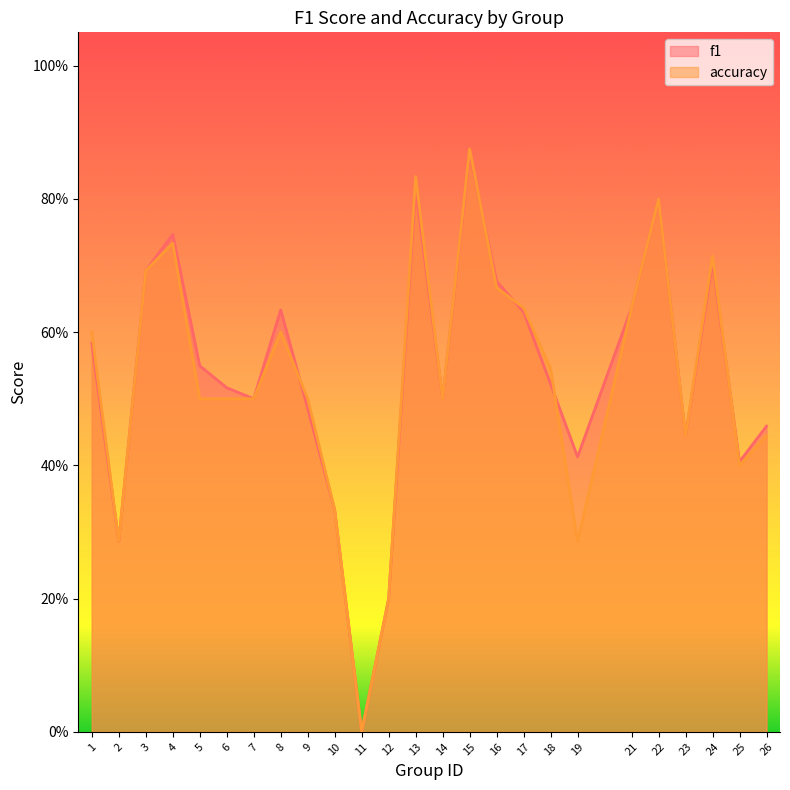

True or false: f1 and accuracy intersect in this chart.

True